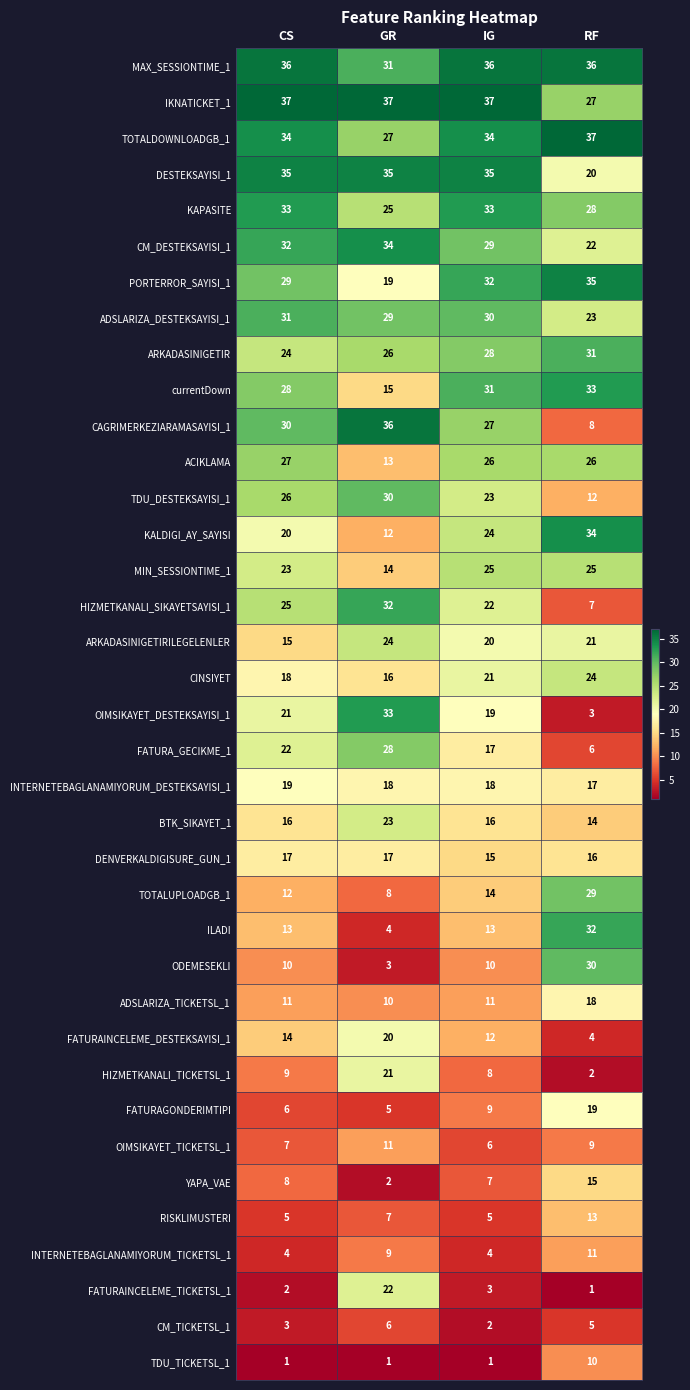

At which label is ARKADASINIGETIR closest to 27?

GR